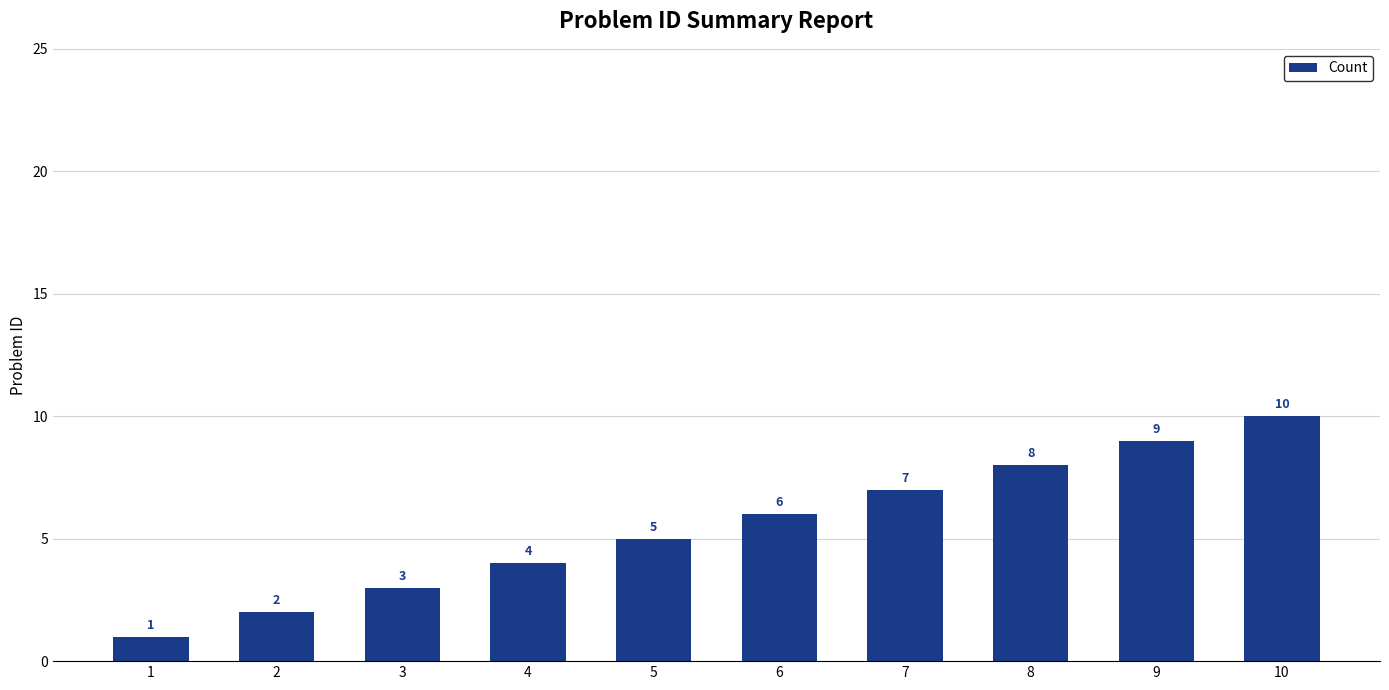

Is it true that the value at 1 is 2?

False